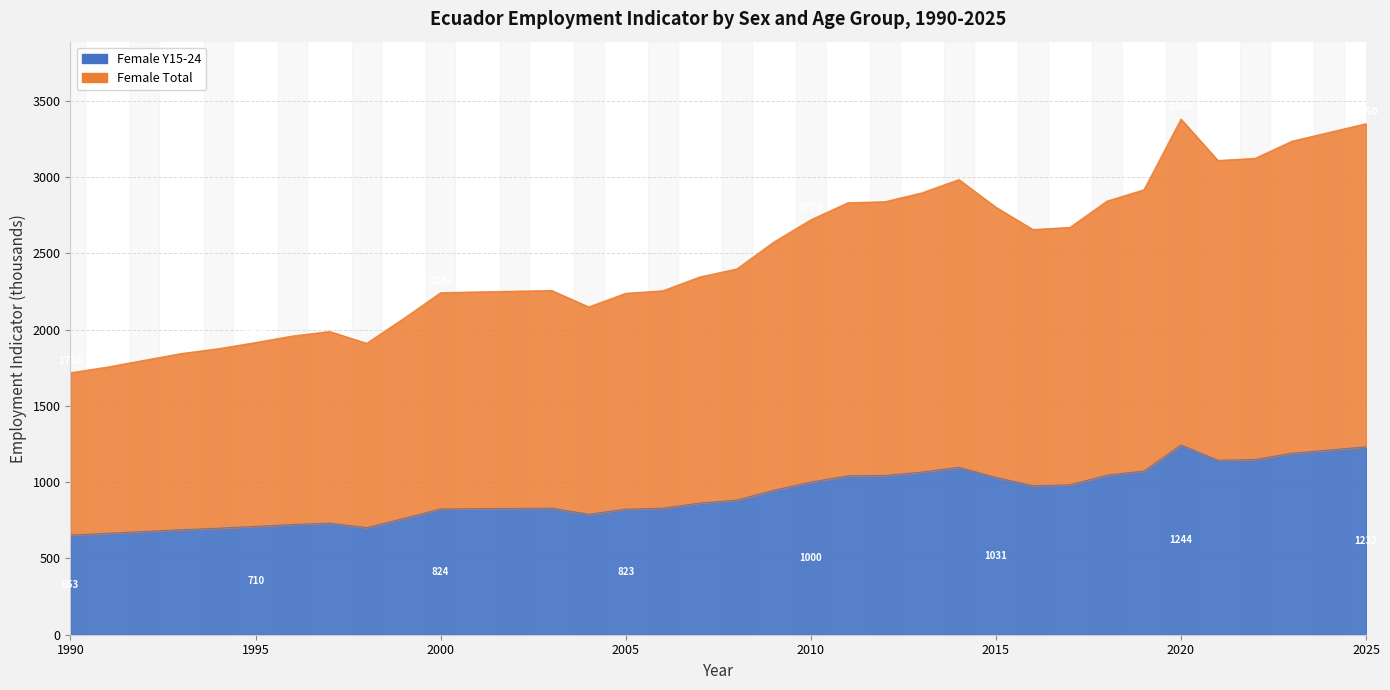

List the series in order of their overall mean, highest first.

Female Total, Female Y15-24